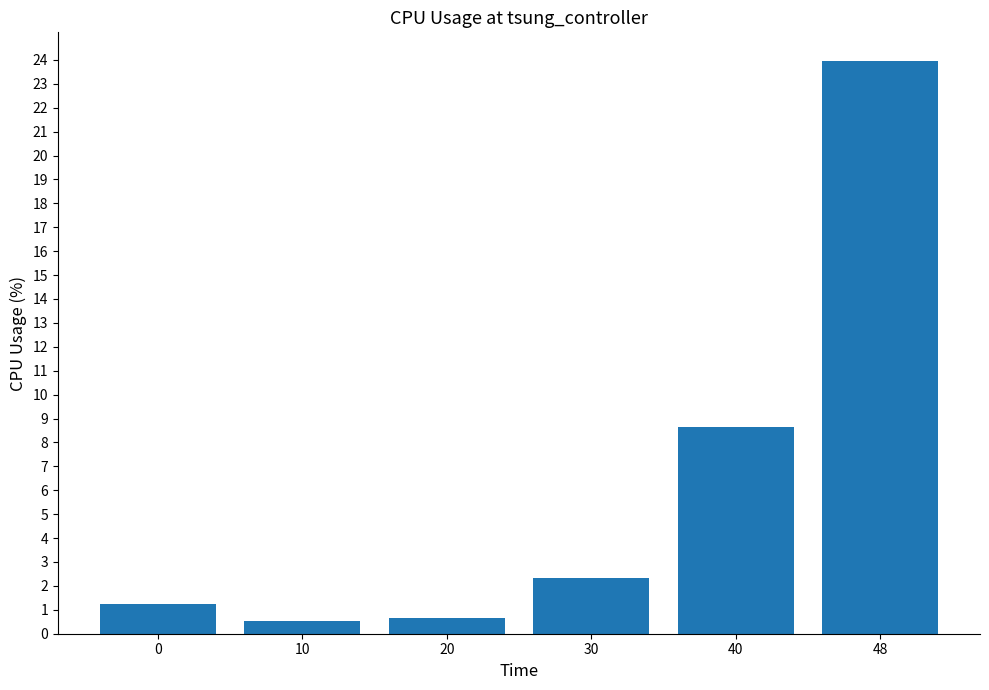

What is the smallest value displayed?

0.5